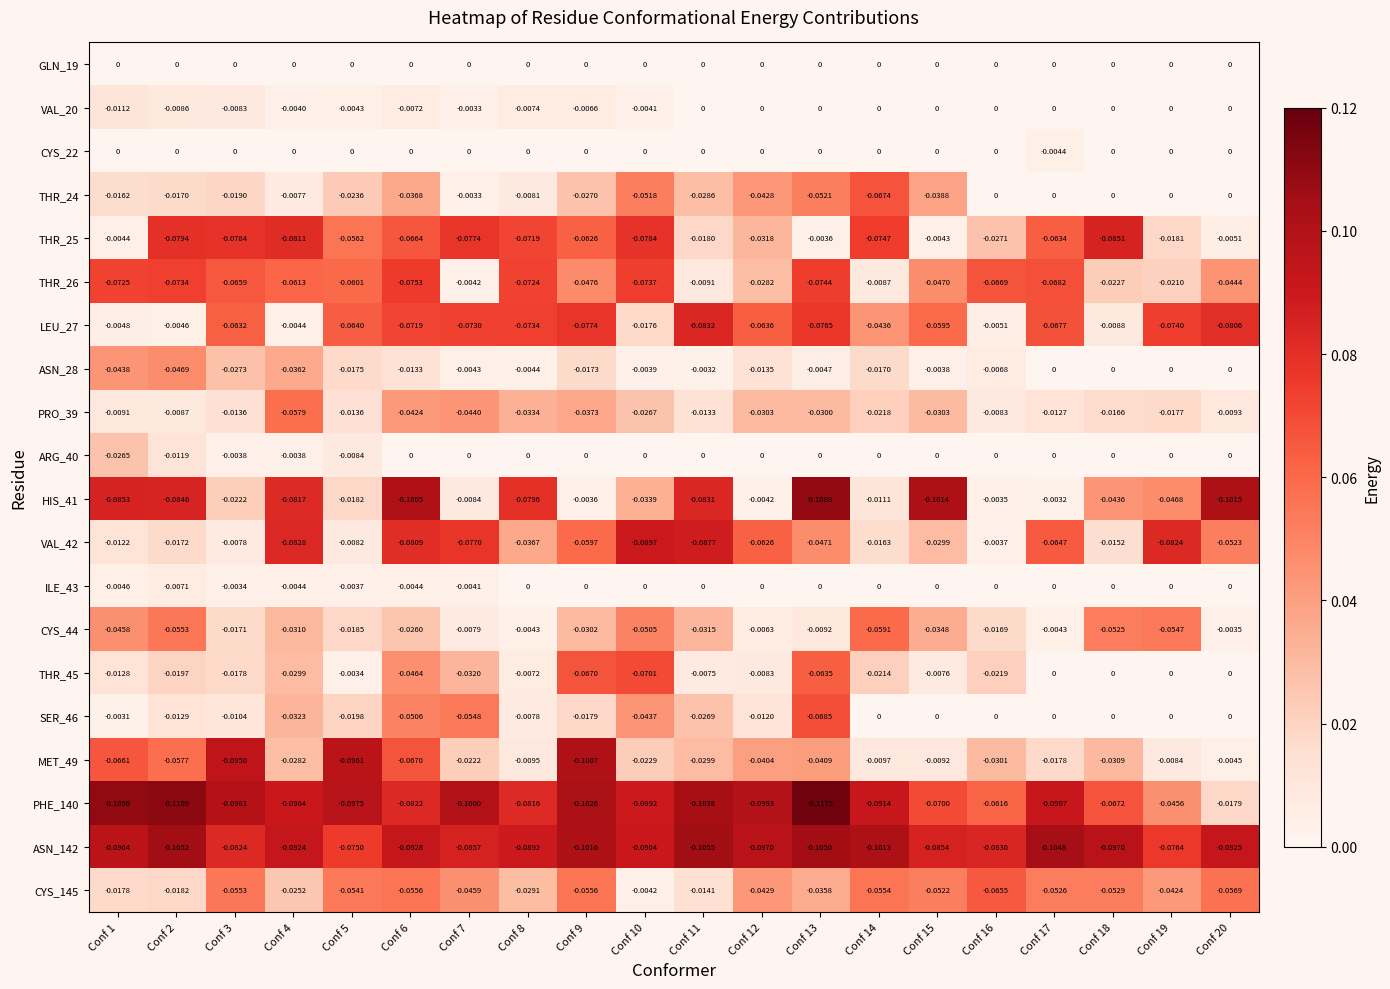

Is the value of PRO_39 at Conf 8 greater than the value of VAL_20 at Conf 8?

No